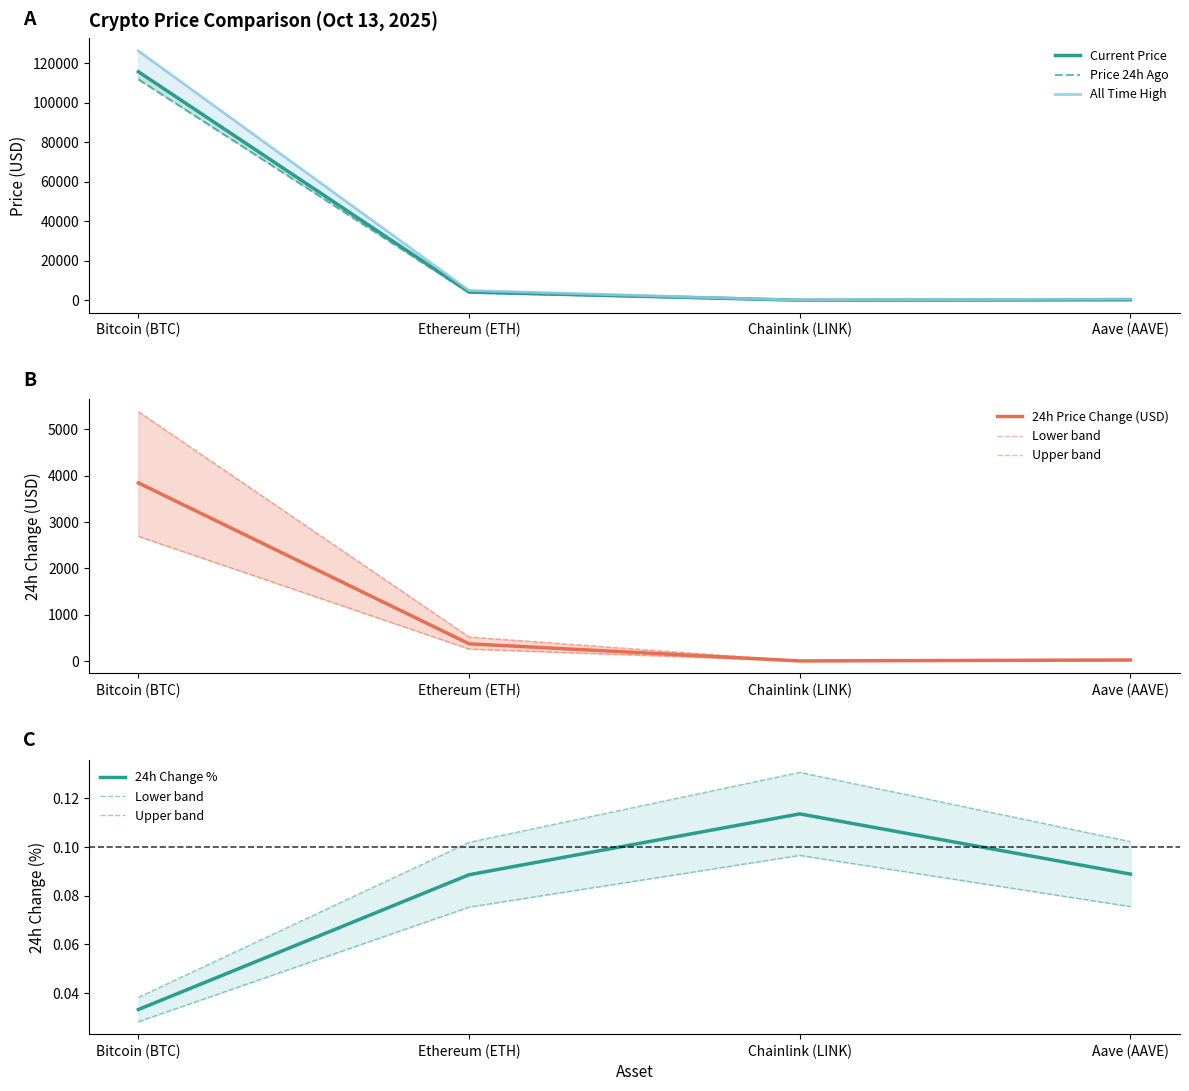

Which category has the lowest value across all series?

Chainlink (LINK)